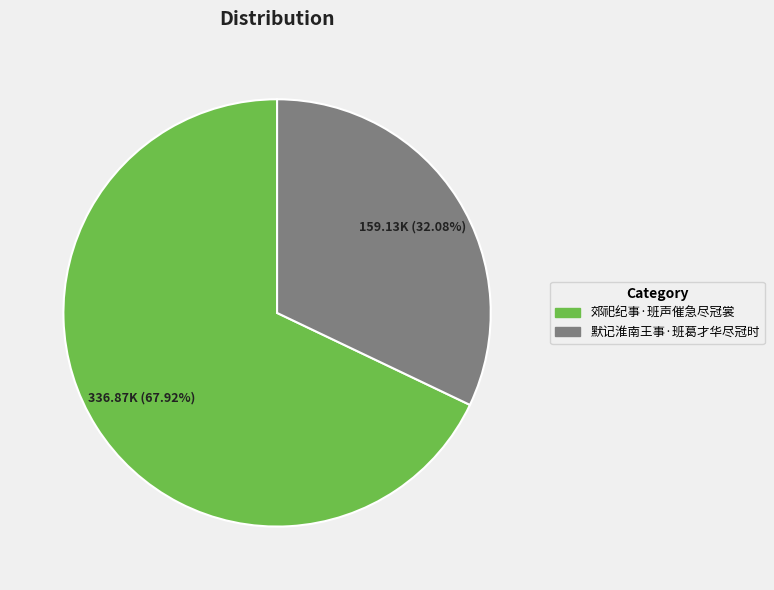

Which category has the smallest portion of the pie?

默记淮南王事·班葛才华尽冠时